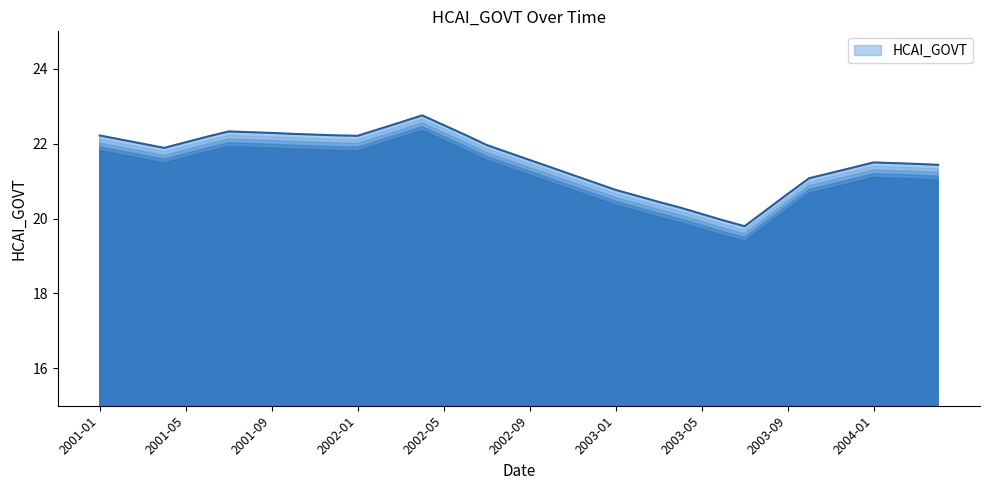

What is the difference between the maximum and minimum values?

3.0